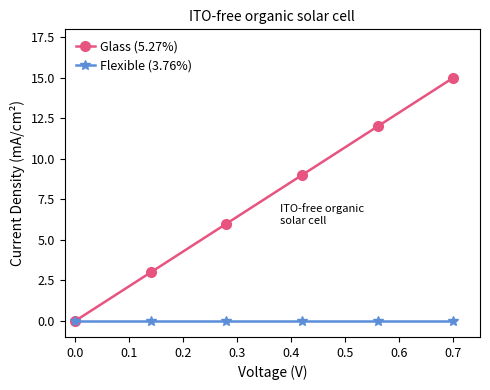

True or false: Glass (5.27%) has more than 0 interior local peaks.

False